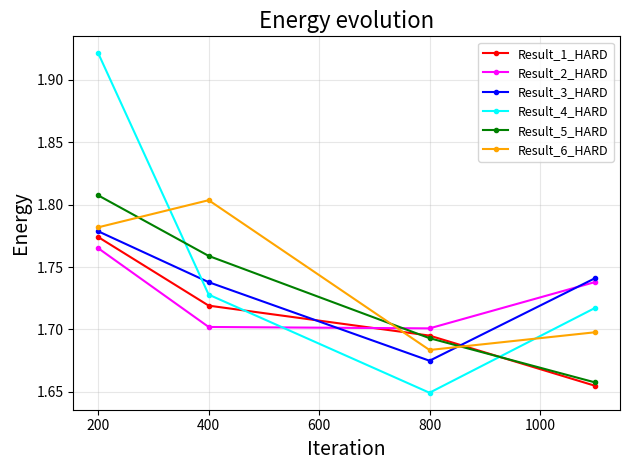

How many interior local valleys does the Result_4_HARD series have?

1